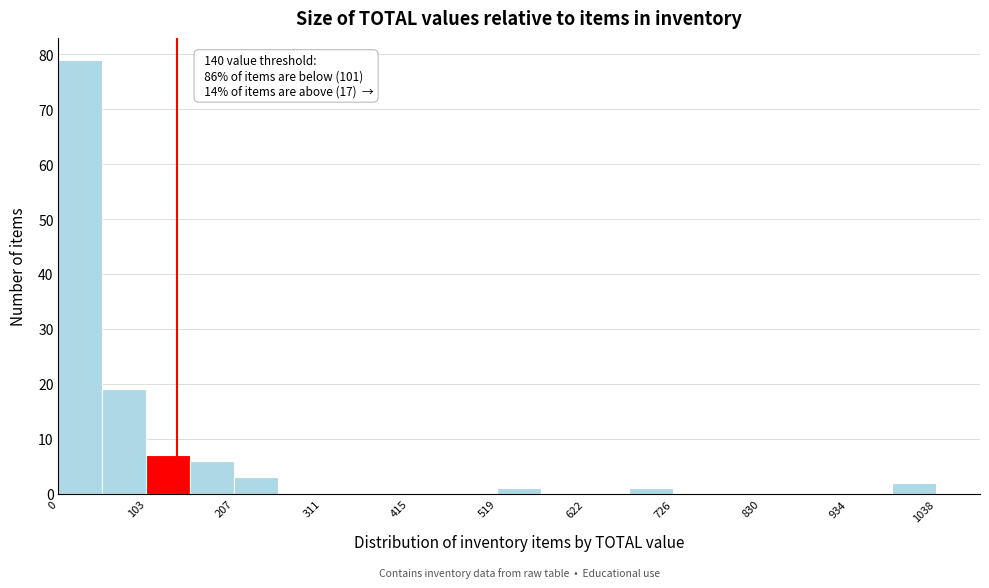

Around what value on the x-axis is the tallest bar? Give the approximate position of its centre, as read against the axis.

20